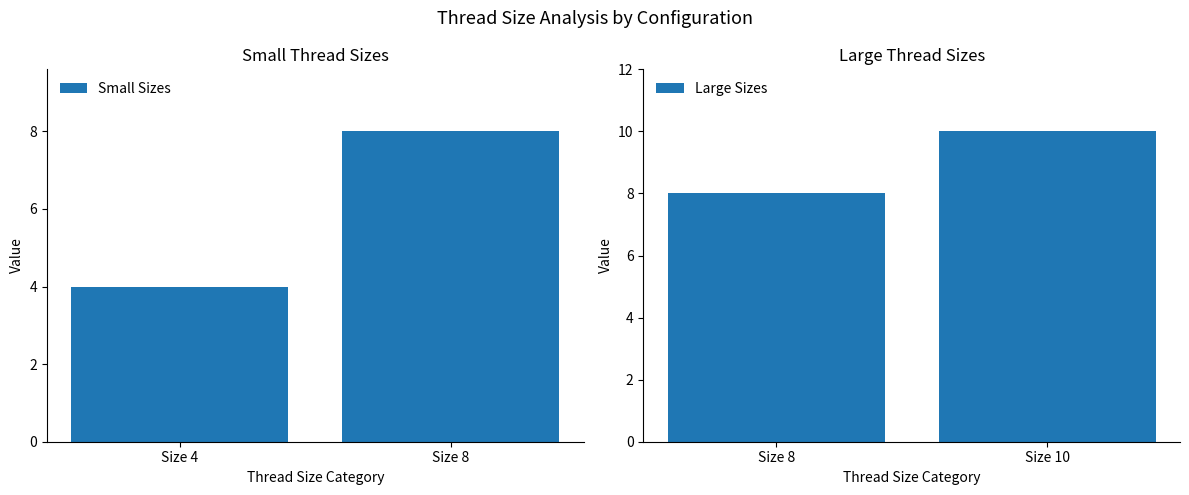

What is the maximum value for Large Sizes?

10